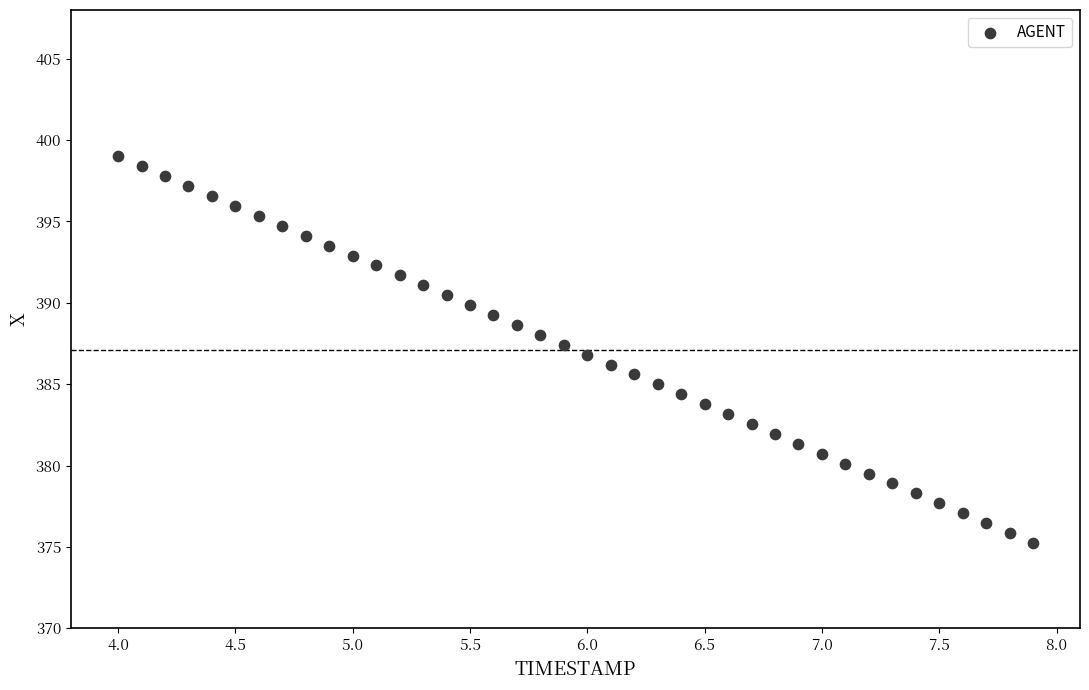

What is the range of Y values (max minus min)?

23.8